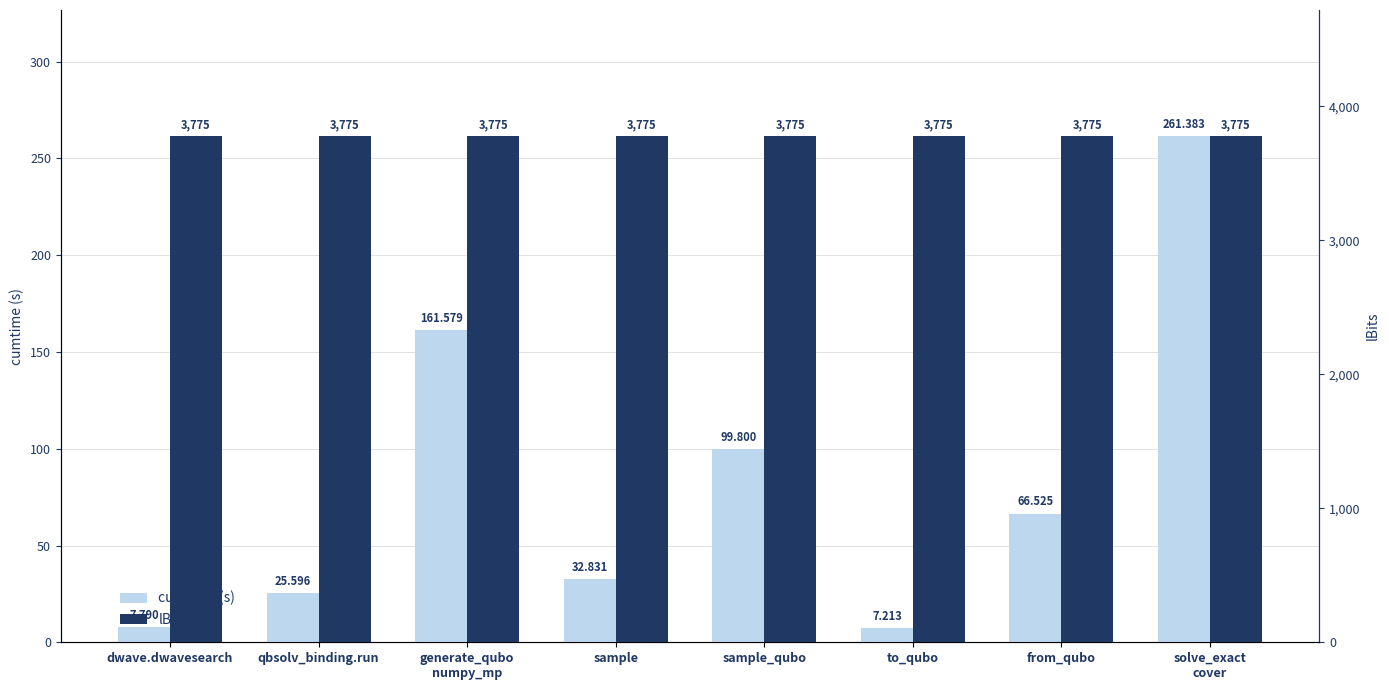

What is the value of the cumtime (s) bar at the 7th from the left?

66.5